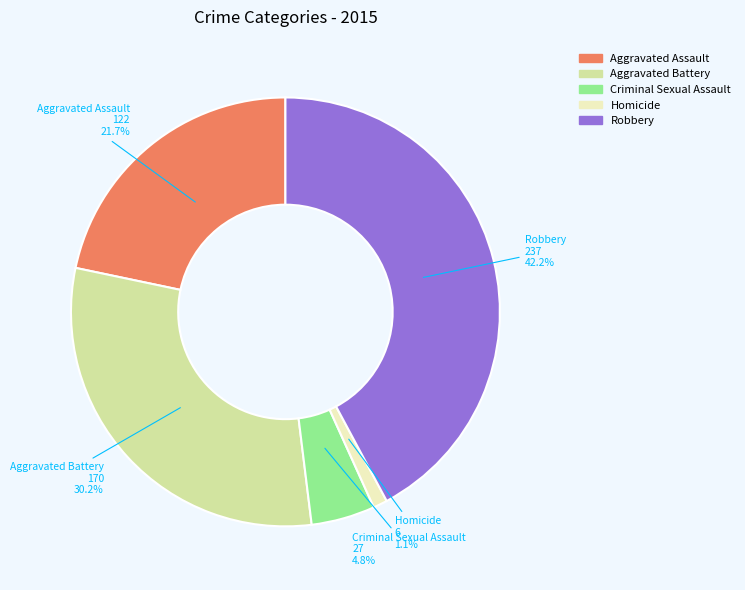

Count the number of slices in the pie.

5